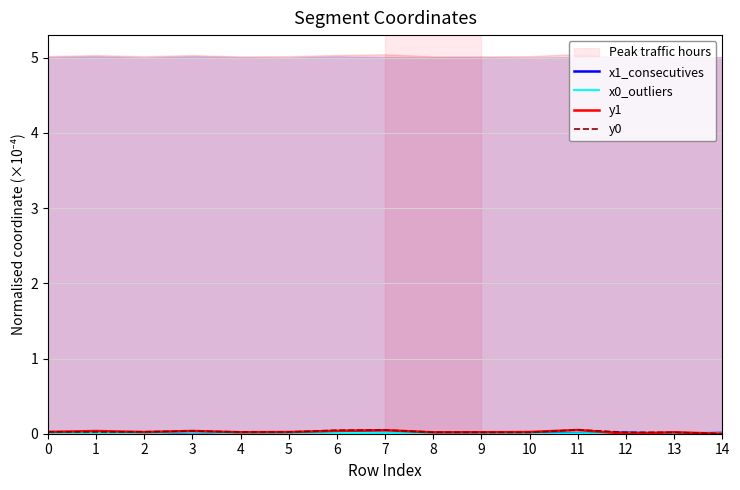

What is the sum of the y1 values at 10 and 7?

0.1